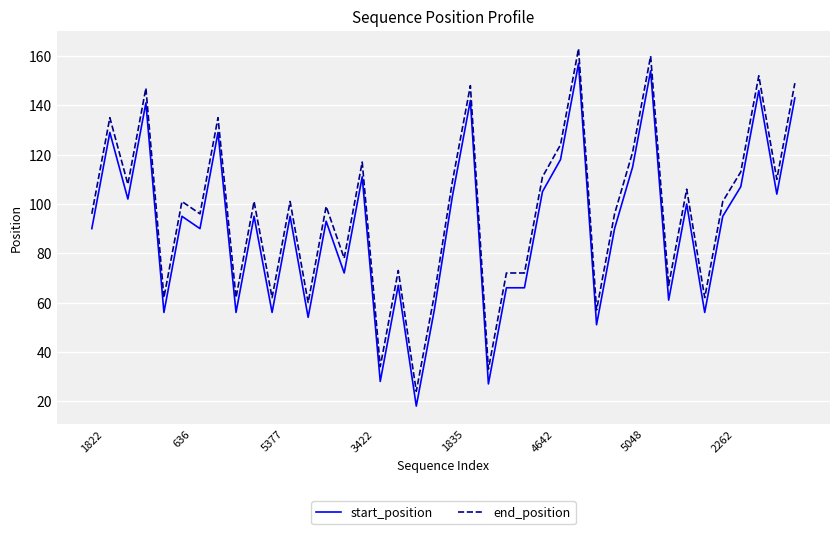

Reading left to right, what are all the values shown in this chart?

start_position: 90	129	102	141	56	95	90	129	56	95	56	95	54	93	72	111	28	67	18	57	103	142	27	66	66	105	118	157	51	90	115	154	61	100	56	95	107	146	104	143
end_position: 96	135	108	147	62	101	96	135	62	101	62	101	60	99	78	117	34	73	24	63	109	148	33	72	72	111	124	163	57	96	121	160	67	106	62	101	113	152	110	149